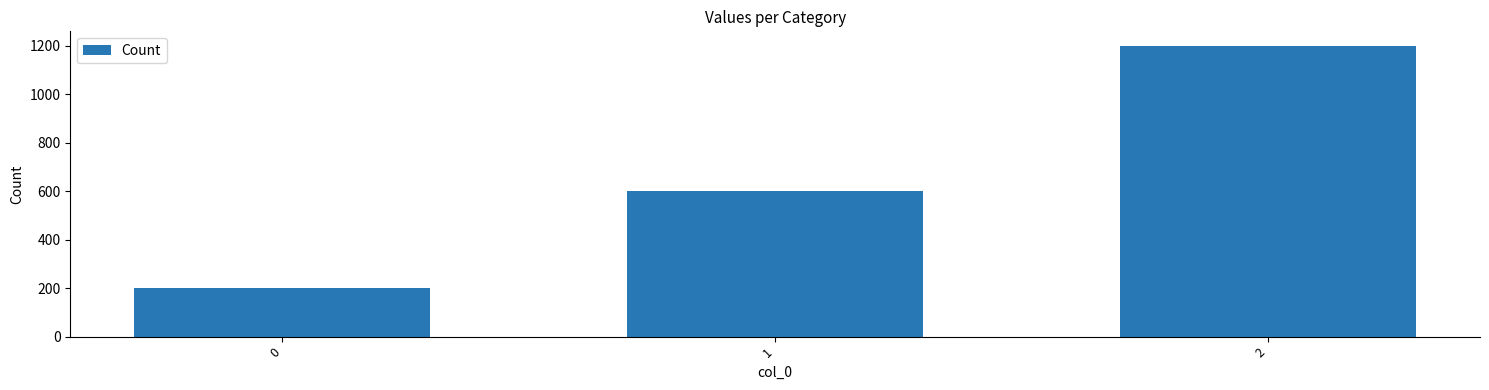

Is it true that the value at 0 is 294?

False